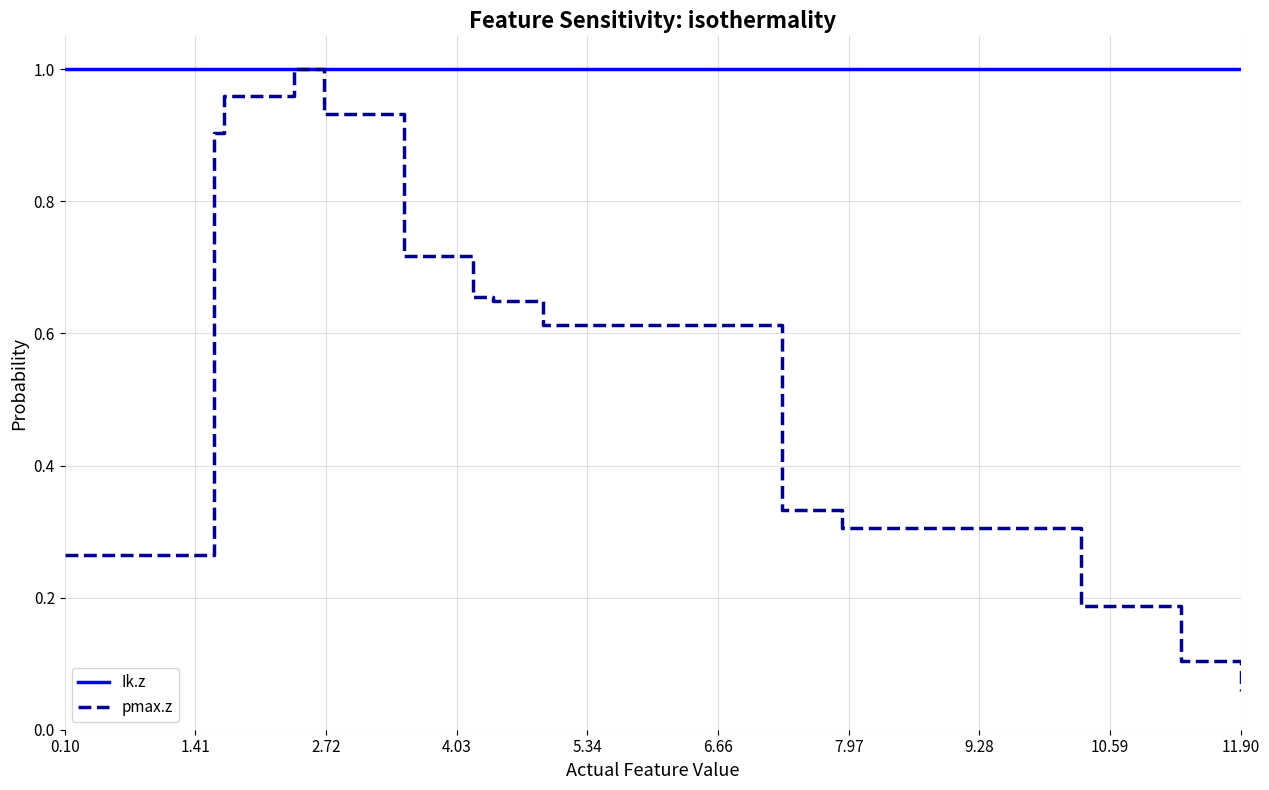

Rank the series by their average value, from highest to lowest.

Ik.z, pmax.z